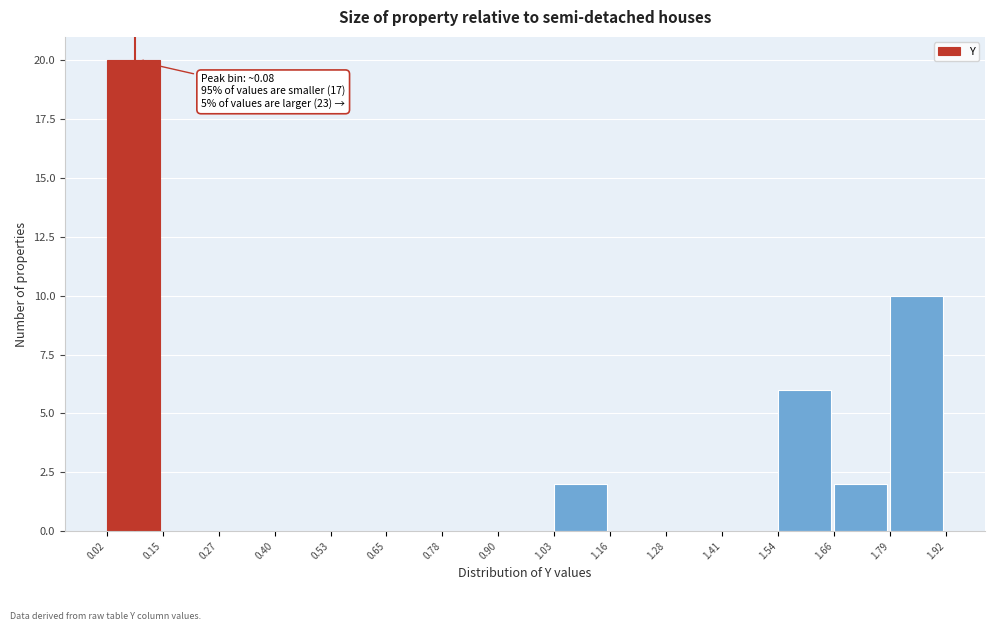

Over which range of the x-axis is the bar tallest?

0.02 to 0.15